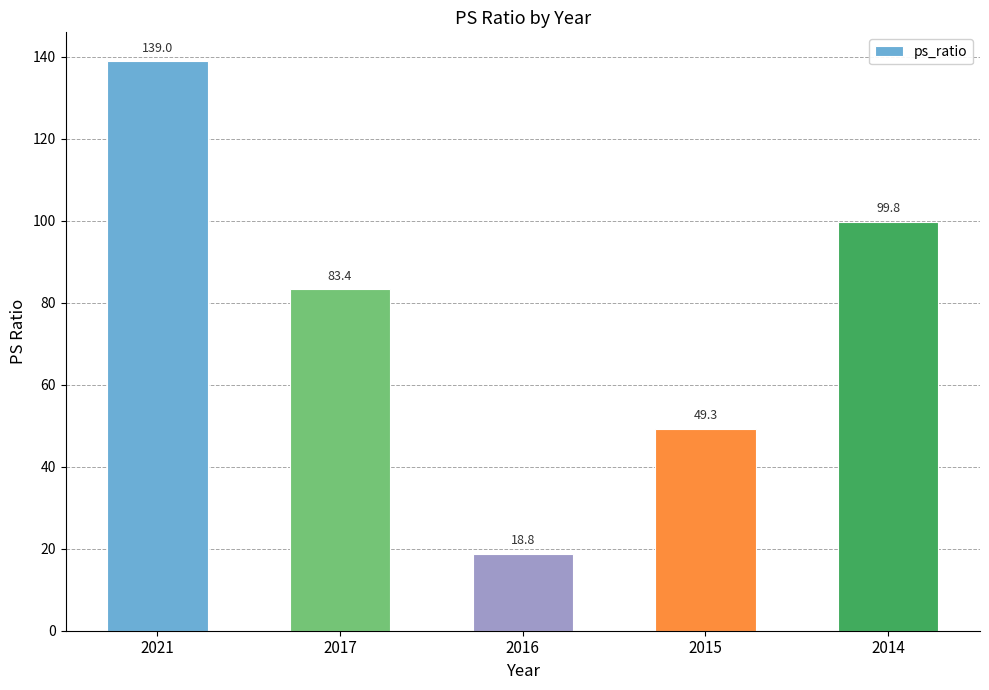

What is the minimum value shown in the chart?

18.8